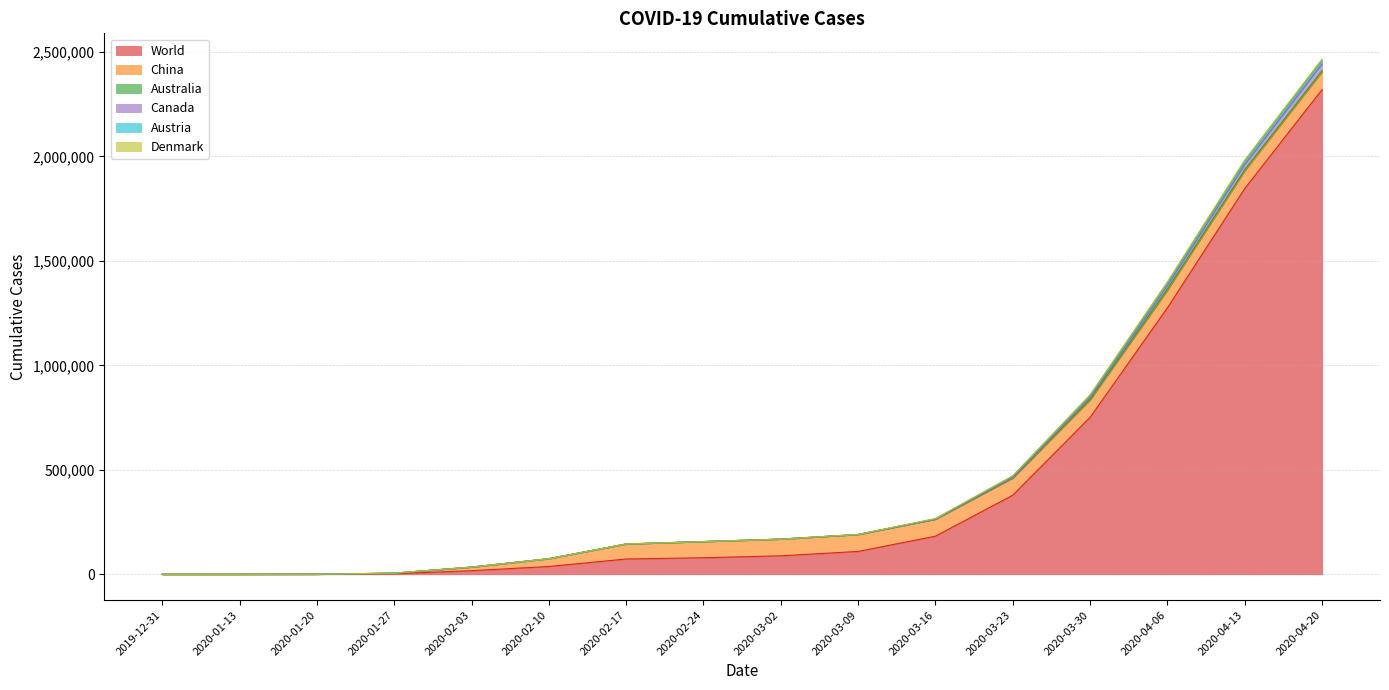

Rank the categories by Canada value from lowest to highest.

2019-12-31, 2020-01-13, 2020-01-20, 2020-01-27, 2020-02-03, 2020-02-10, 2020-02-17, 2020-02-24, 2020-03-02, 2020-03-09, 2020-03-16, 2020-03-23, 2020-03-30, 2020-04-06, 2020-04-13, 2020-04-20